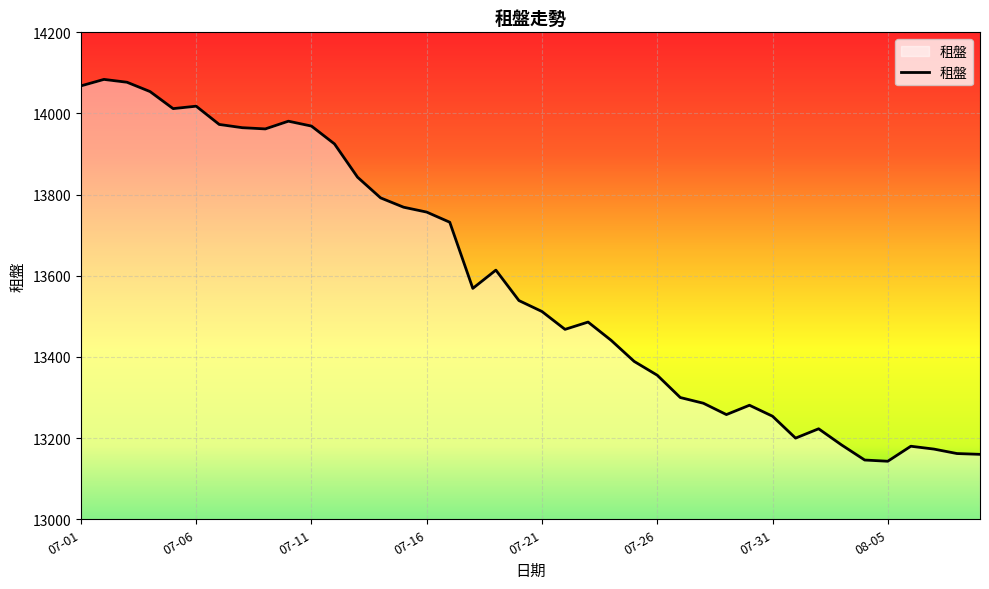

What is the difference between the maximum and minimum values?

941